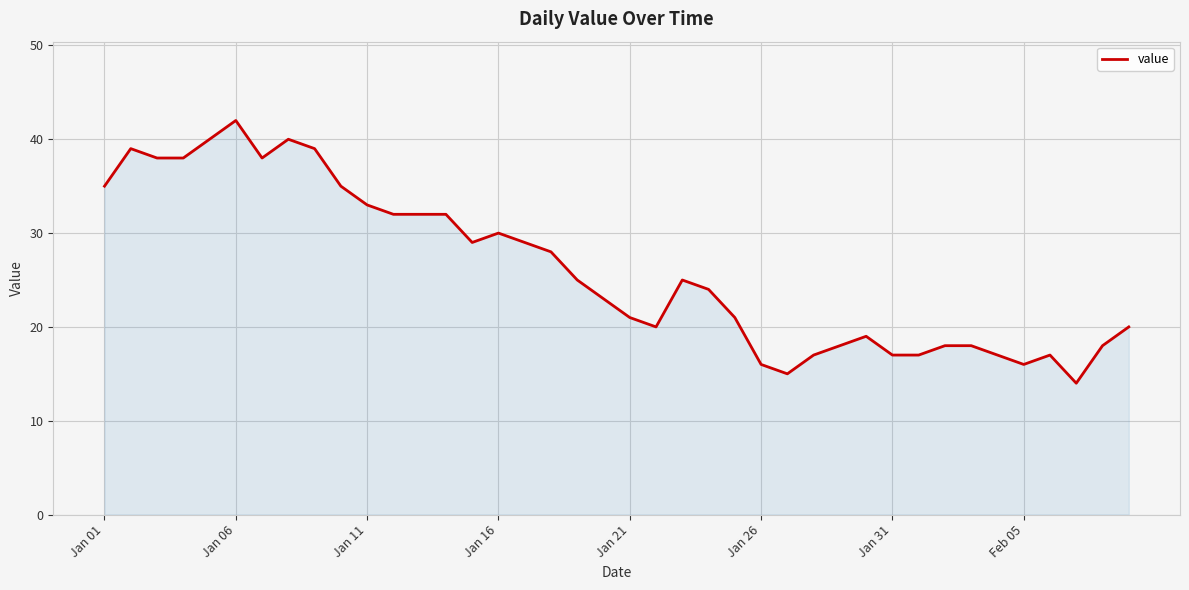

What is the difference between the maximum and minimum values?

28